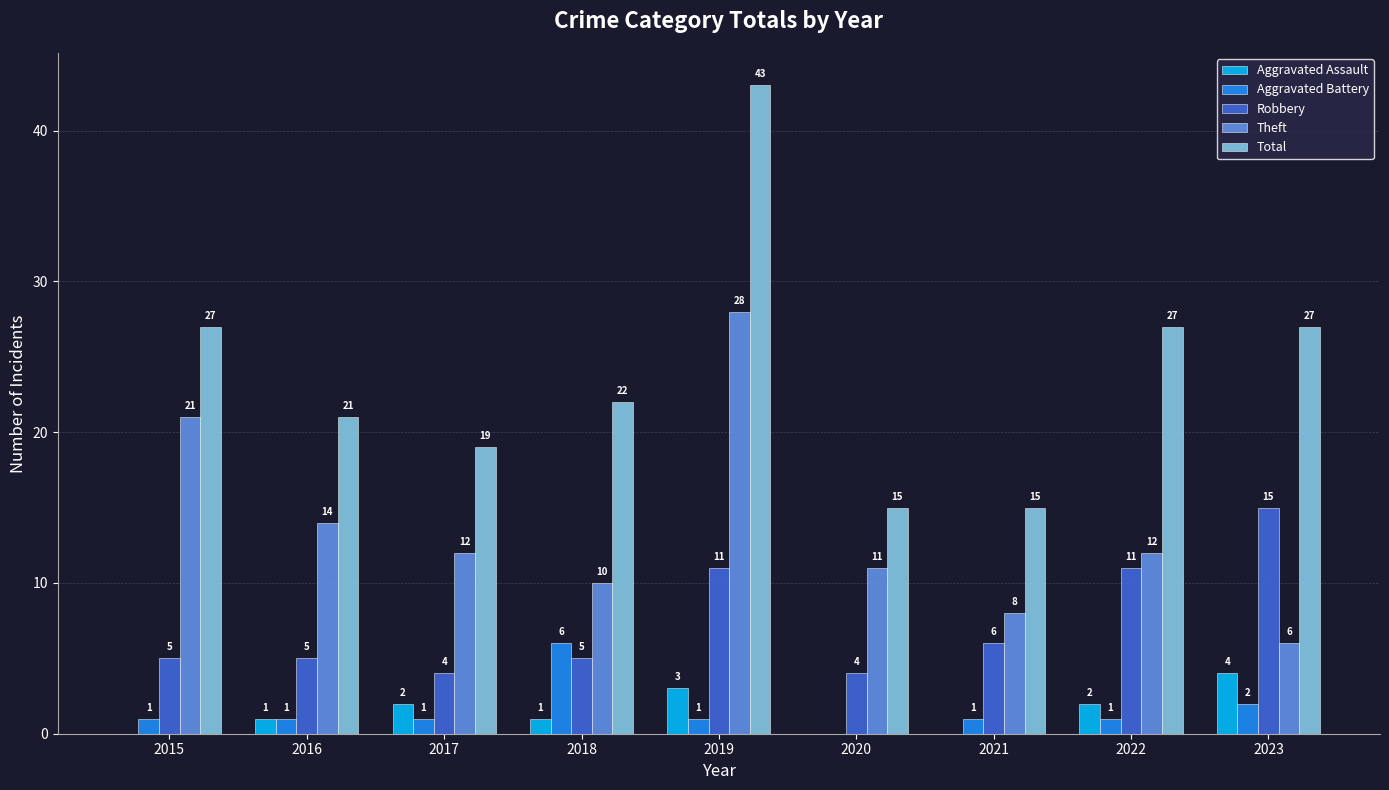

Count the number of categories in the chart.

9